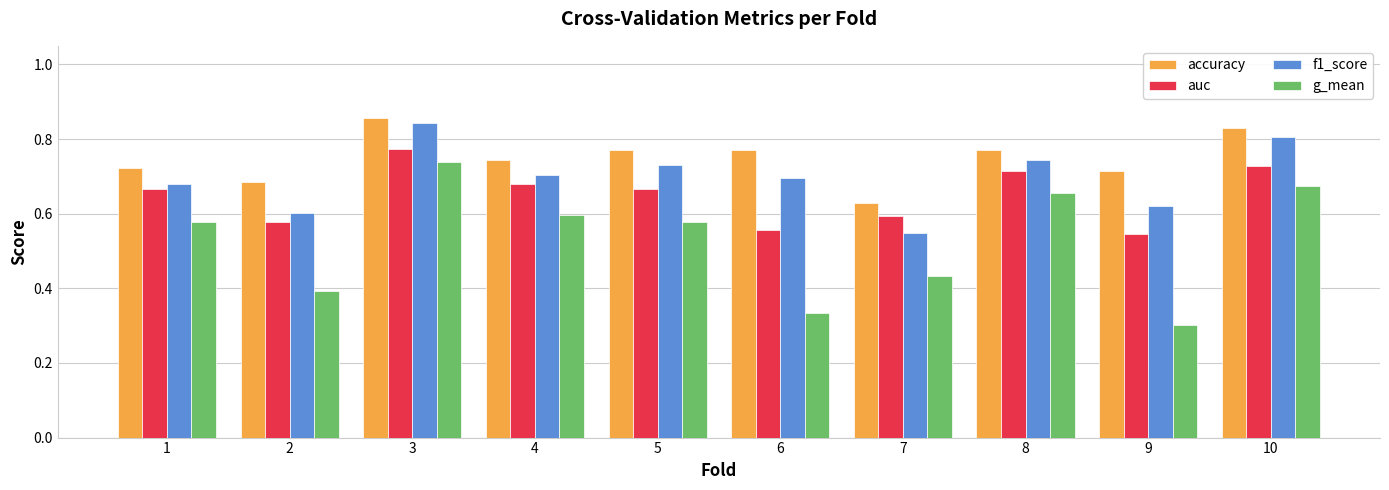

At which label does auc reach its peak?

3